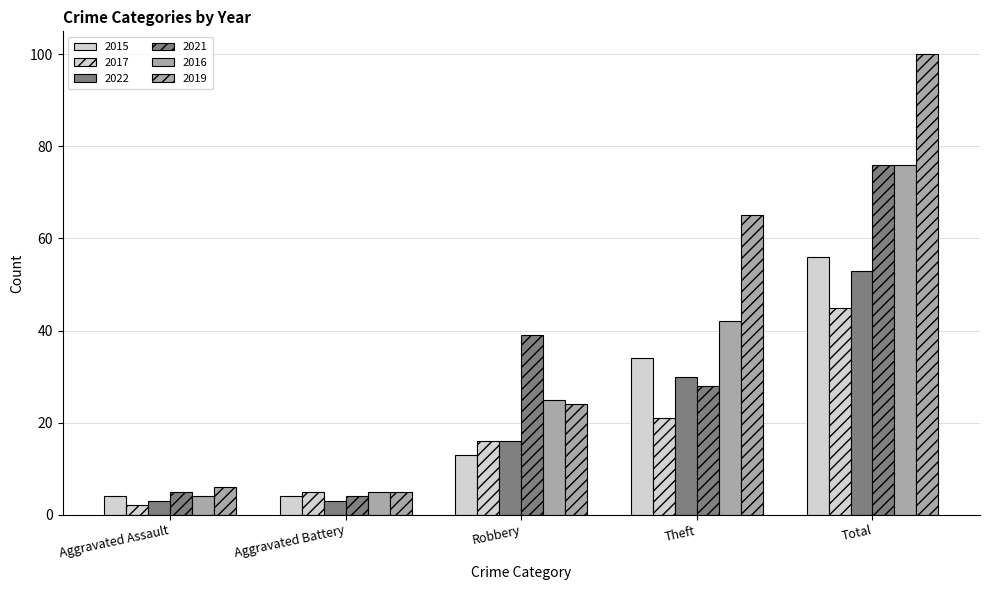

Between Aggravated Battery and Robbery, which is larger?

Robbery